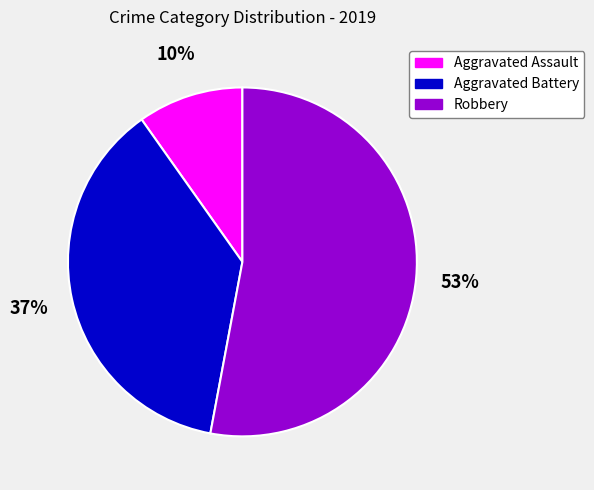

Which has a higher value, Aggravated Battery or Robbery?

Robbery